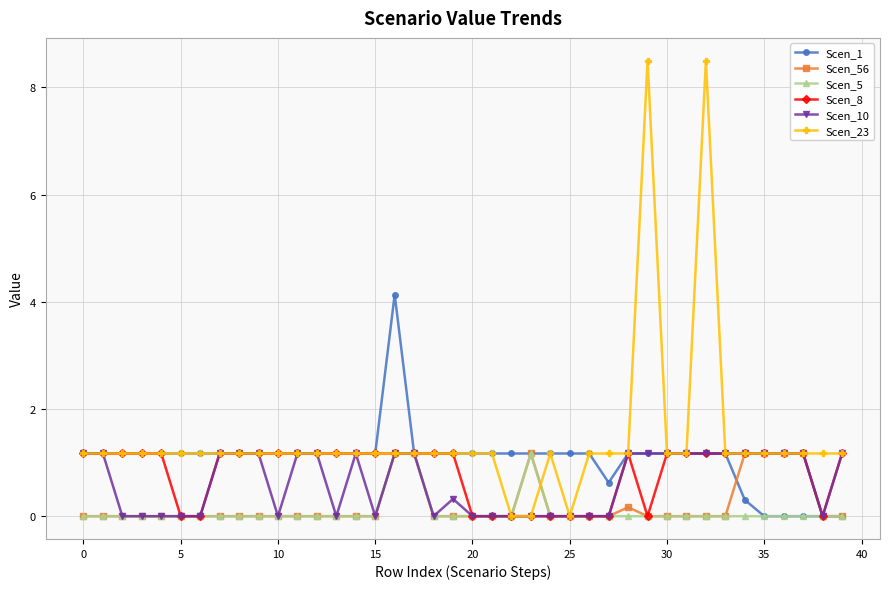

Which series has the largest total across all categories?

Scen_23